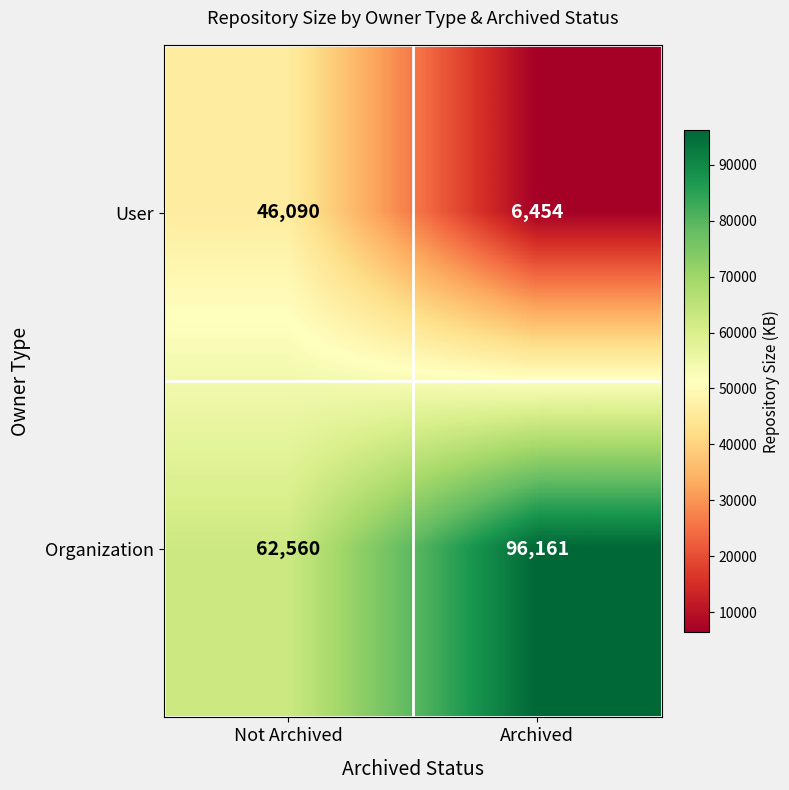

Reading left to right, list all the values displayed in this chart.

User: Not Archived=46090	Archived=6454
Organization: Not Archived=62560	Archived=96161